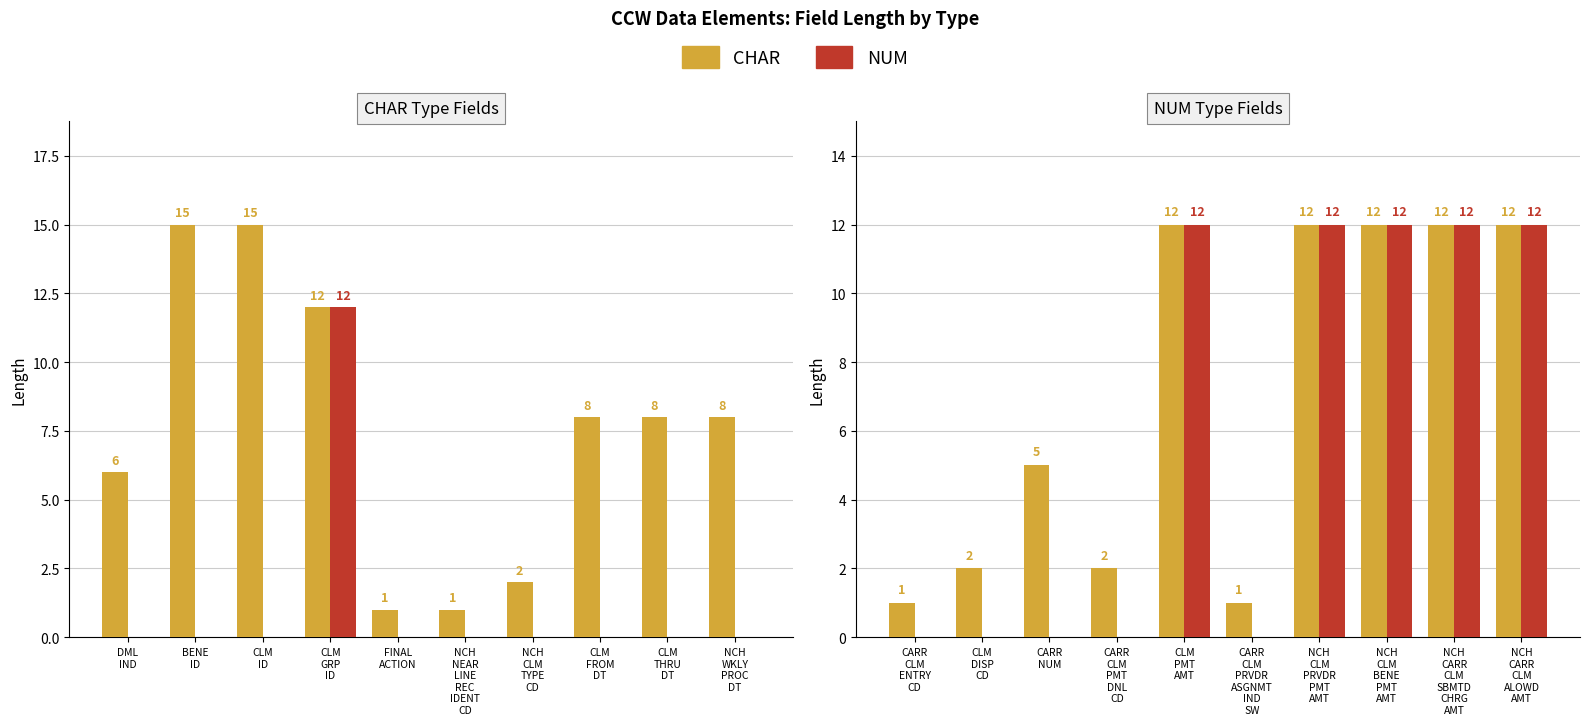

Reading left to right, transcribe all the data shown in this chart.

CHAR: 1	2	5	2	12	1	12	12	12	12
NUM: 0	0	0	0	12	0	12	12	12	12